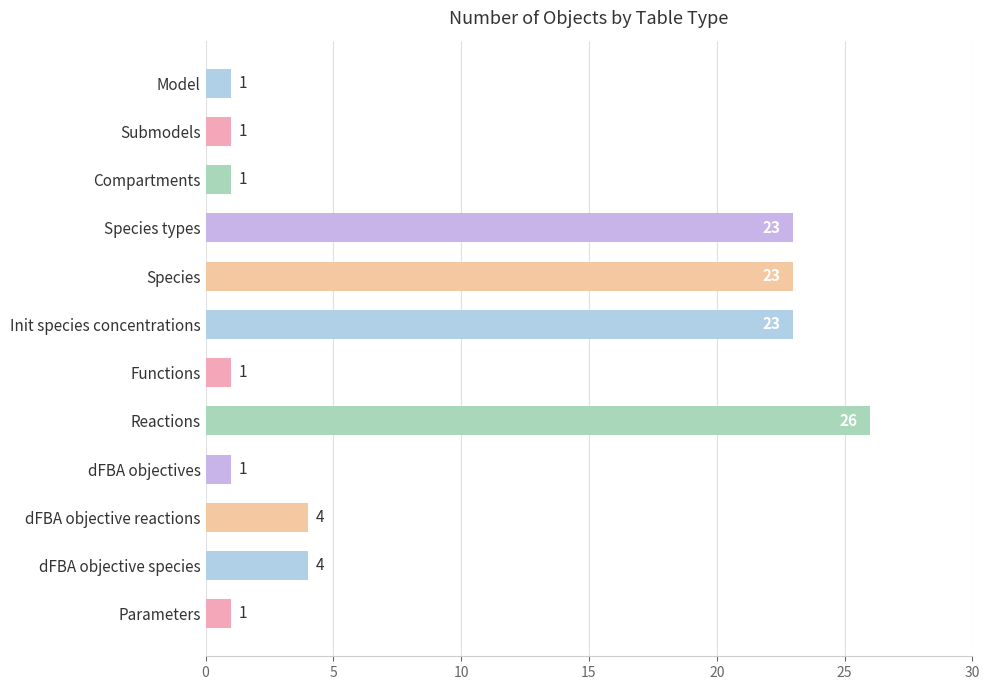

How many bars are there in total?

12